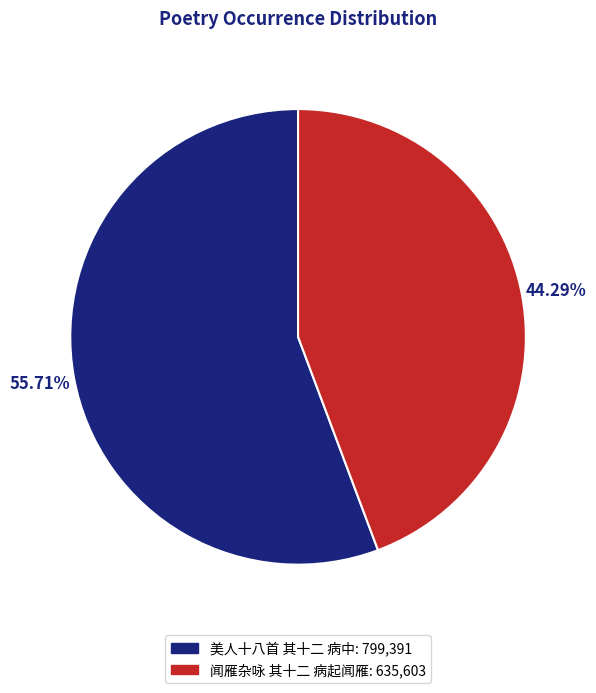

Which category has the smallest portion of the pie?

闻雁杂咏 其十二 病起闻雁